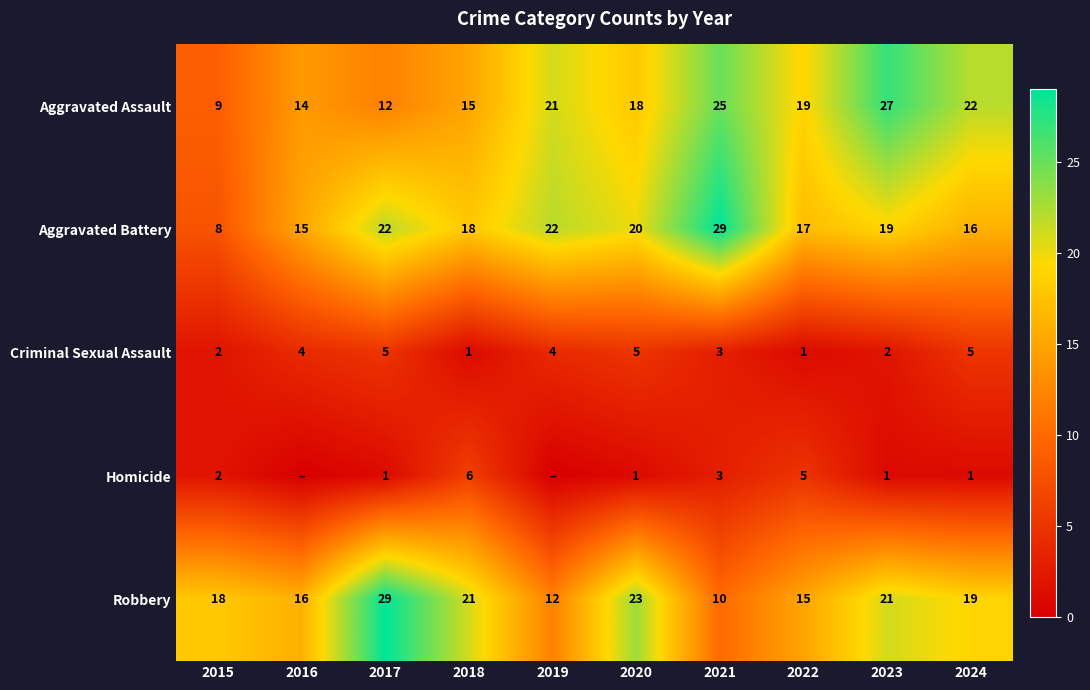

Where is Robbery nearest to the value 19?

2024